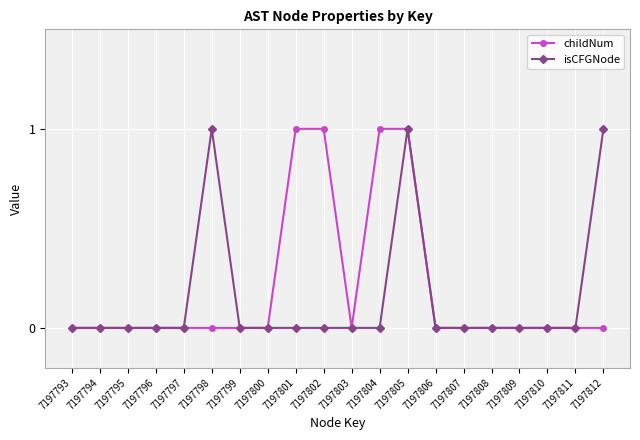

Rank the series at 7197798 from lowest to highest value.

childNum, isCFGNode